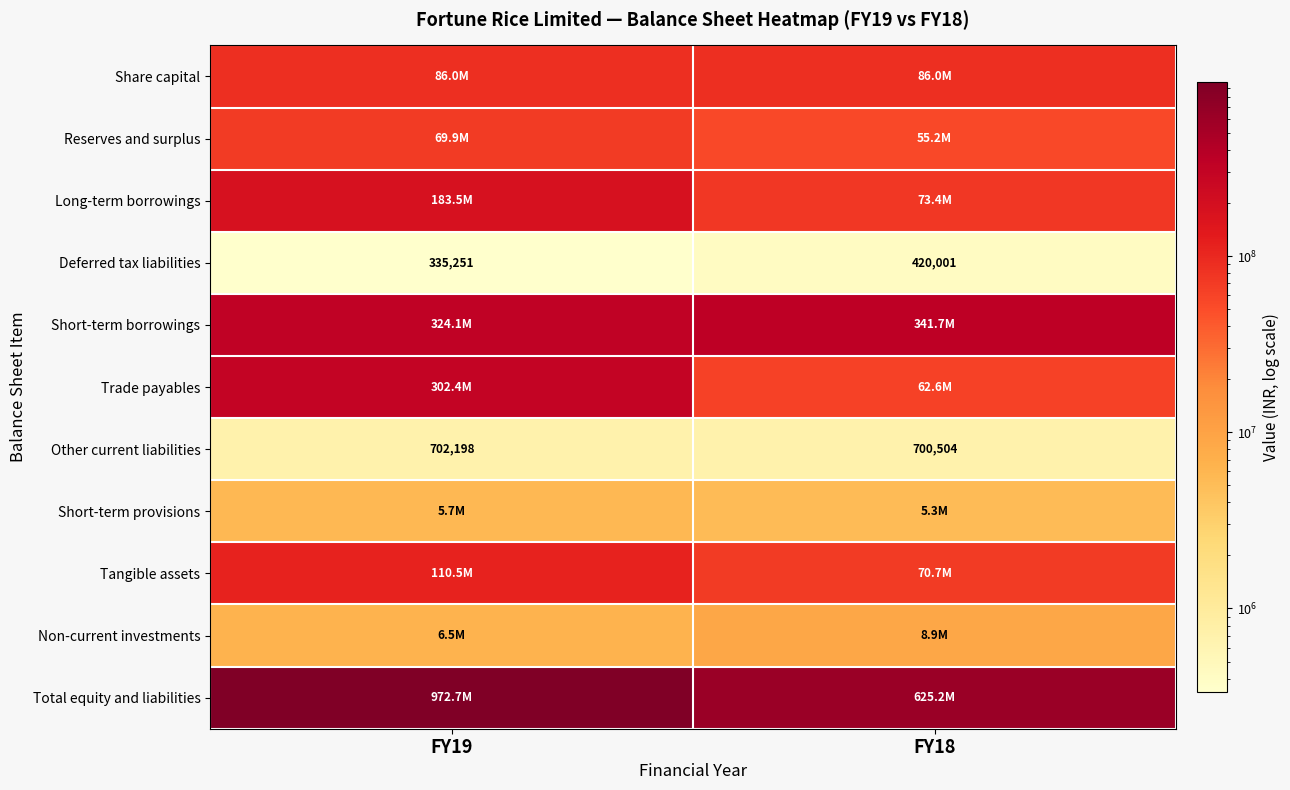

At which label does Other current liabilities reach its minimum?

FY18